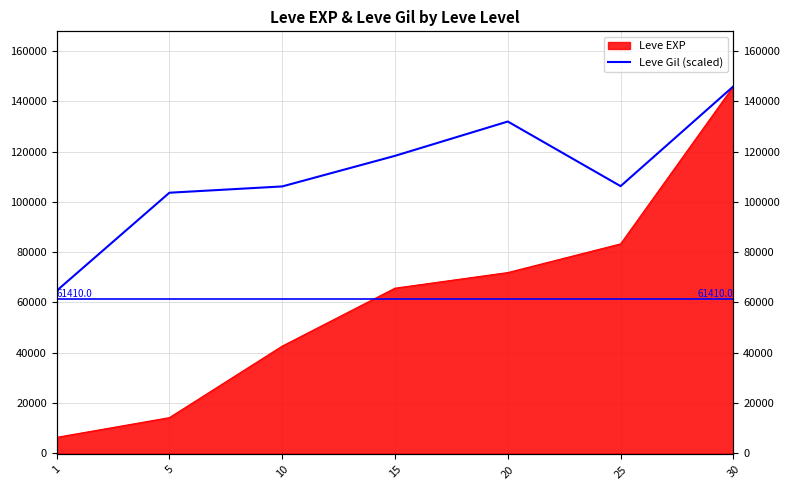

How many data points are less than 106263?

3